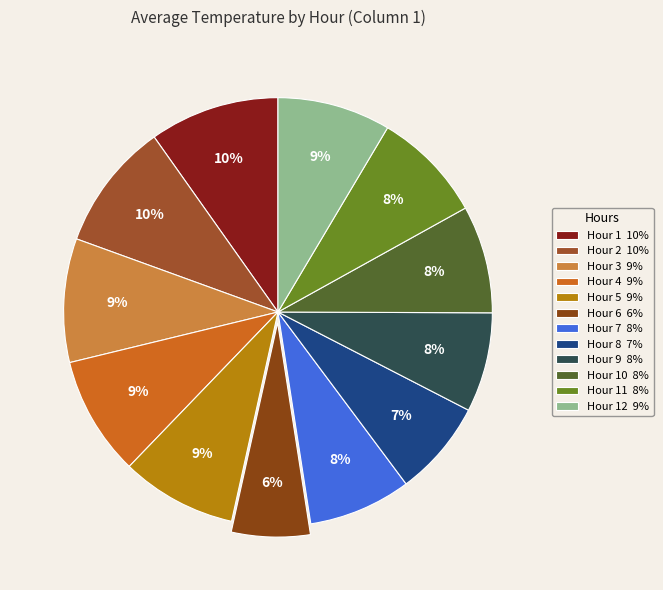

What is the largest slice in the pie chart?

Hour 1